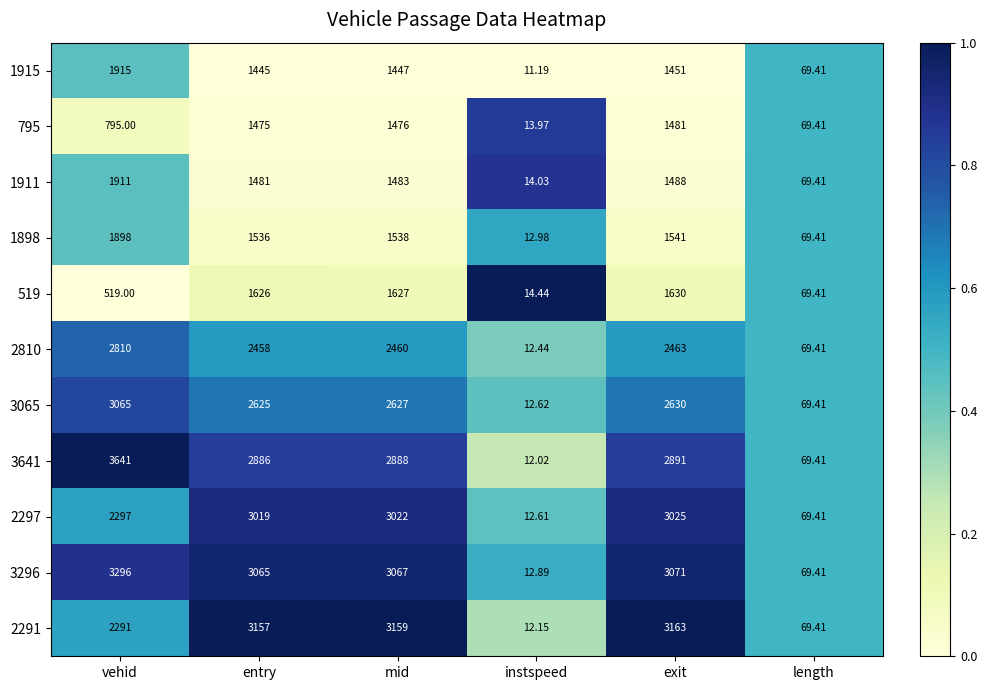

At which category is the sum across all series the highest?

exit